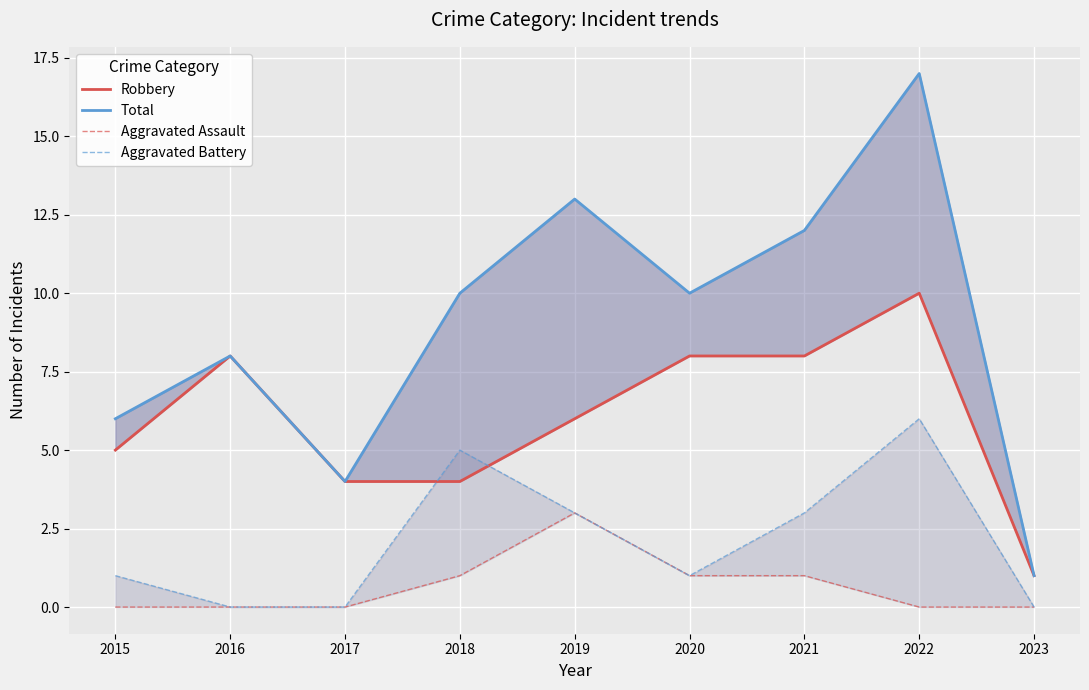

Is it true that Total equals 1 at 2023?

False